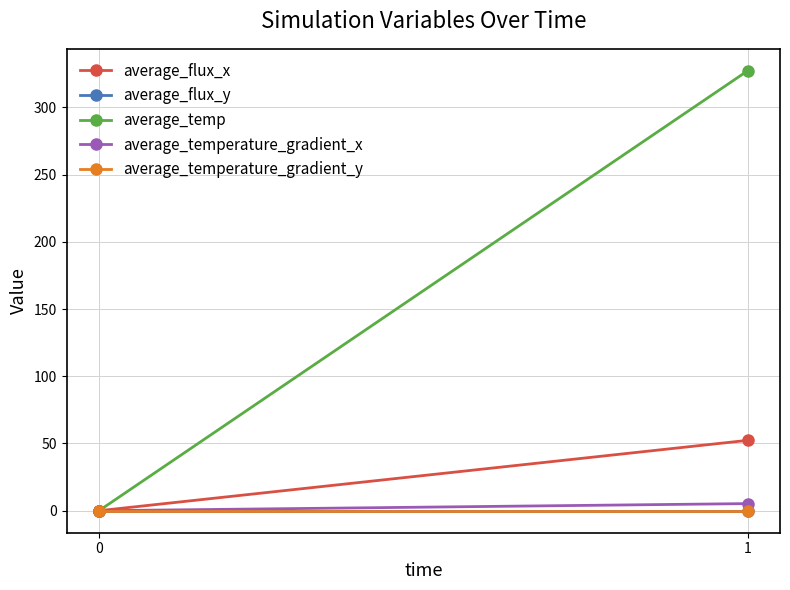

Reading left to right, extract all data points from this chart.

average_flux_x: 0=0.0	1=52.3
average_flux_y: 0=0.0	1=0.0
average_temp: 0=0.0	1=327.2
average_temperature_gradient_x: 0=0.0	1=5.3
average_temperature_gradient_y: 0=0.0	1=-0.0